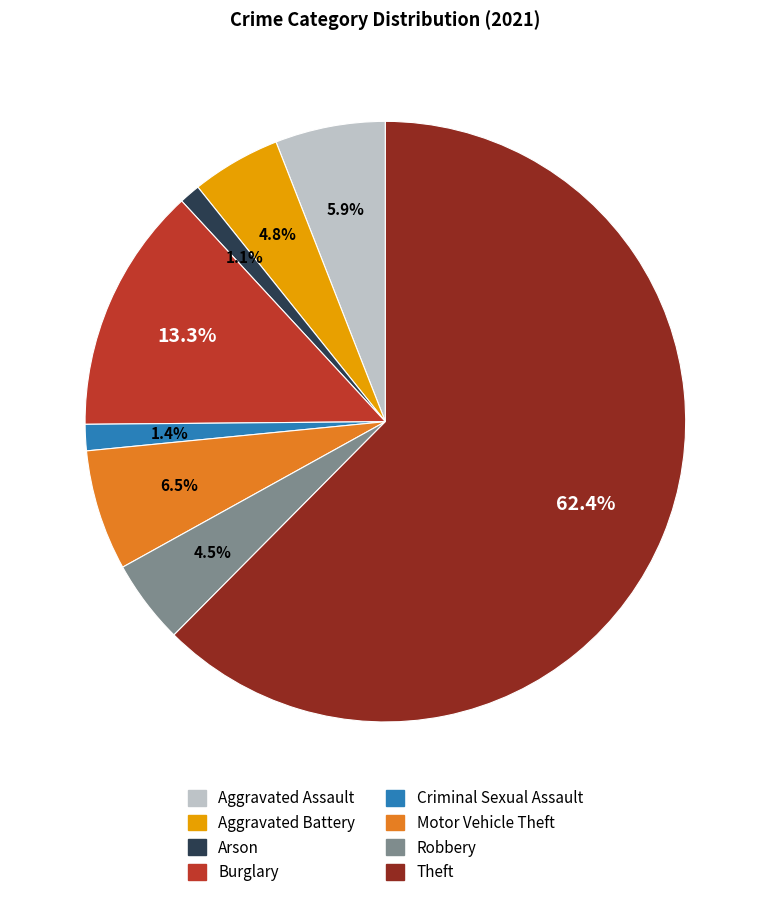

Does Theft represent more than half of the total?

Yes